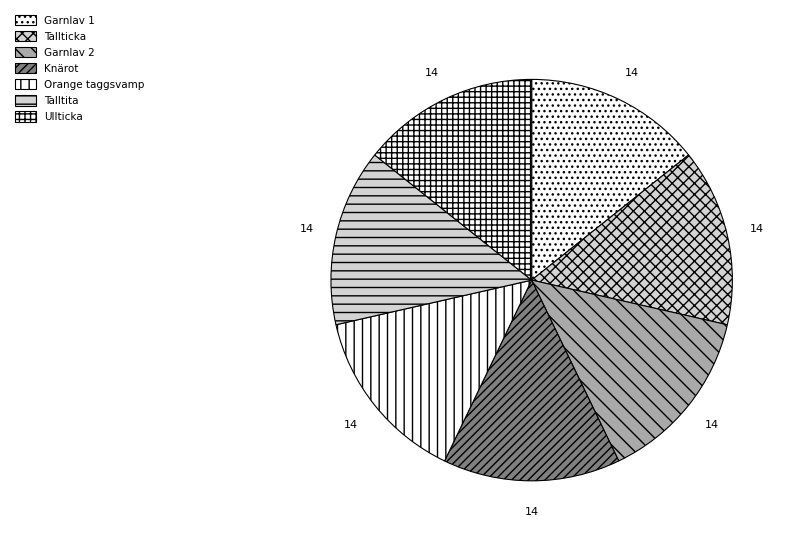

How many segments does this pie chart have?

7